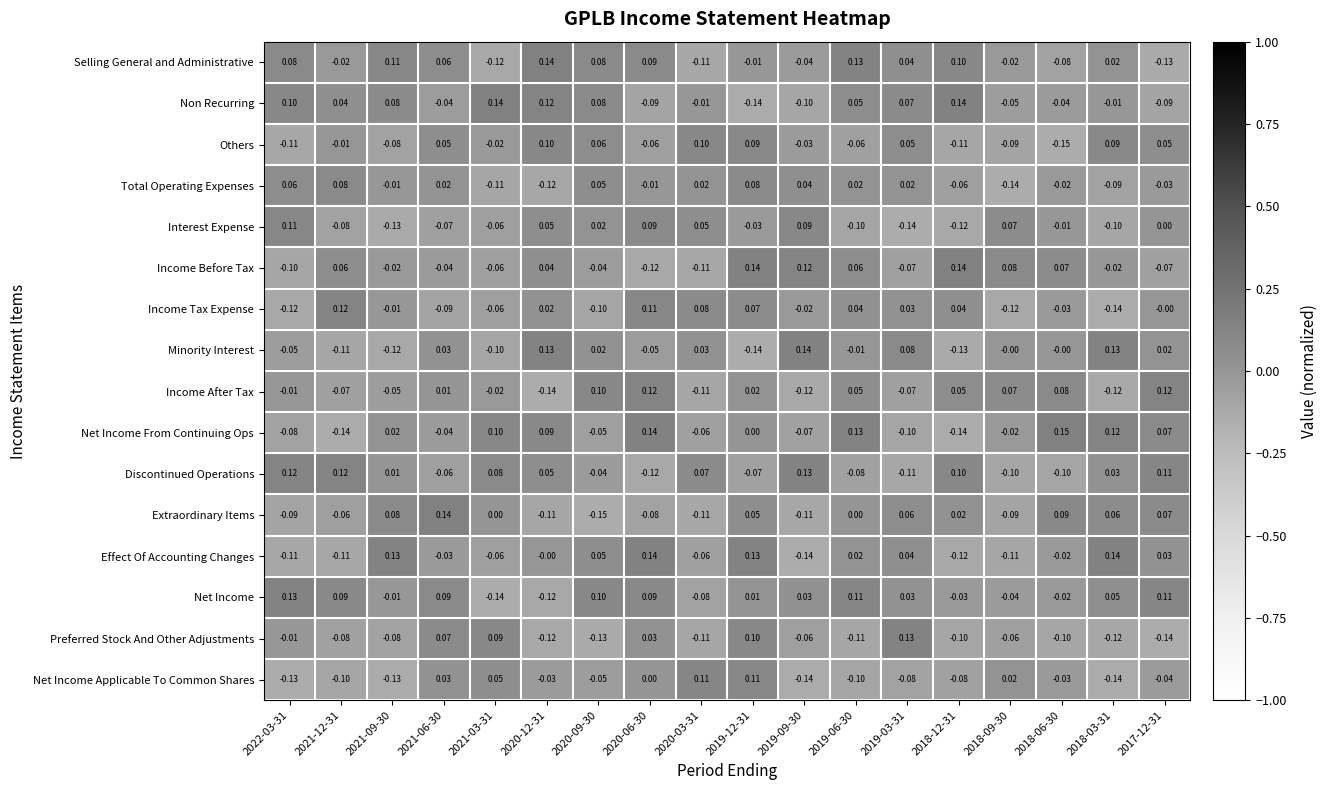

Which series changed the most between 2022-03-31 and 2020-12-31?

Net Income